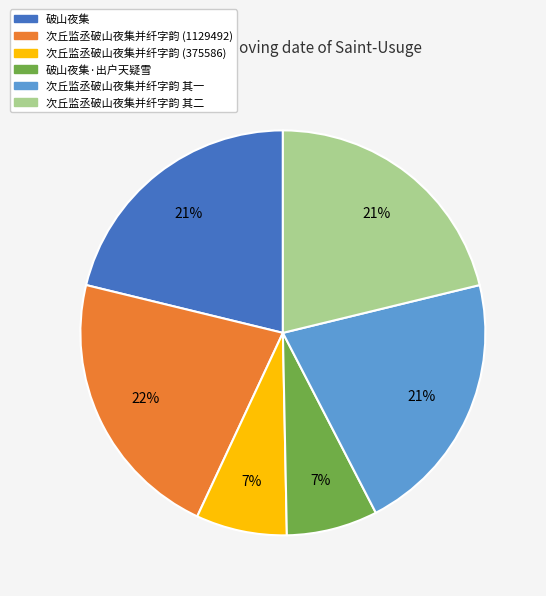

Is there any slice that represents more than half of the pie?

No